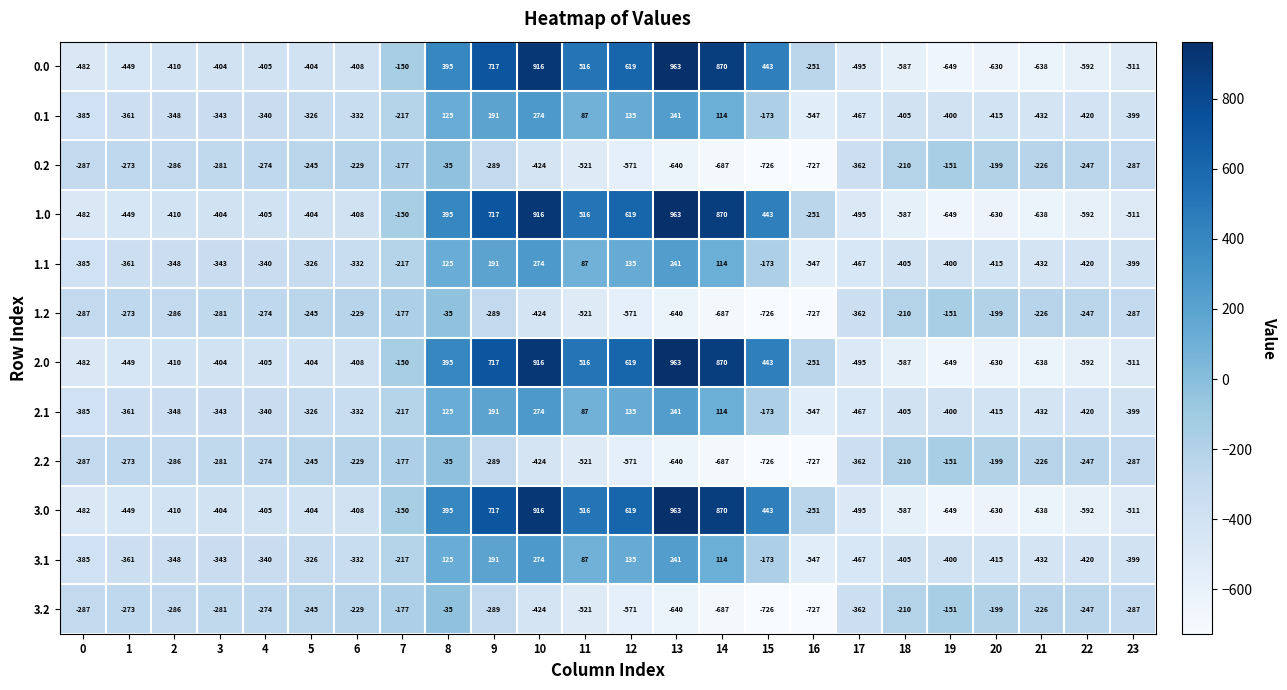

Rank the categories by 0.1 value from lowest to highest.

16, 17, 21, 22, 20, 18, 19, 23, 0, 1, 2, 3, 4, 6, 5, 7, 15, 11, 14, 8, 12, 9, 13, 10